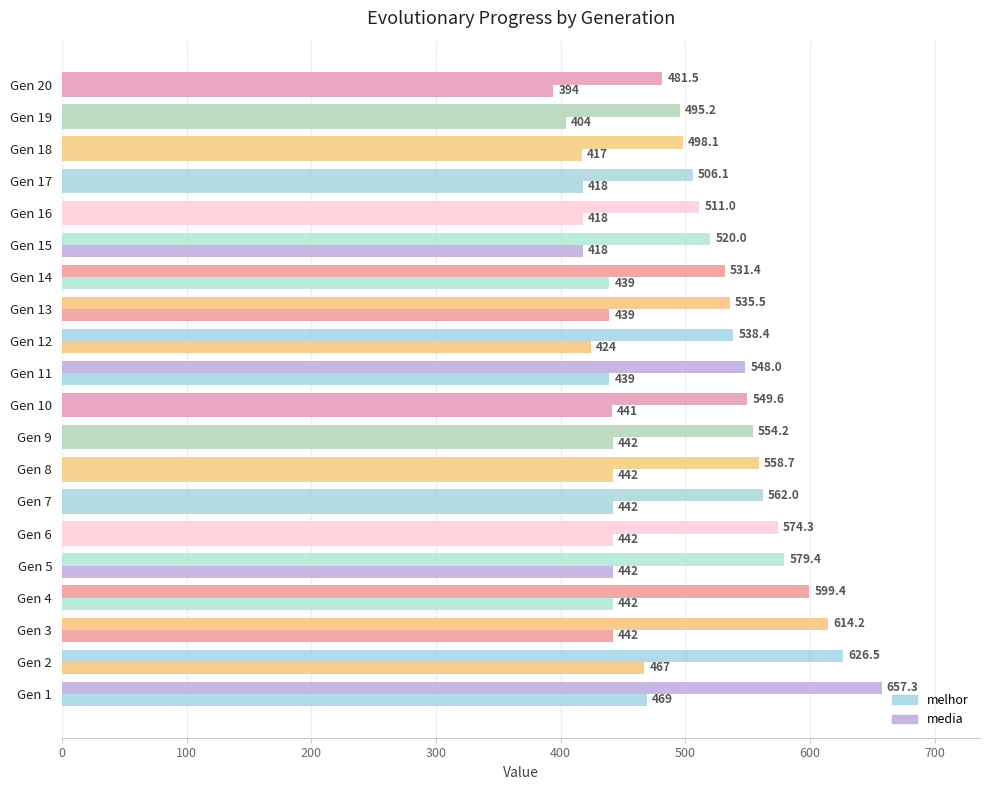

What is the lowest value of the melhor series?

394.0